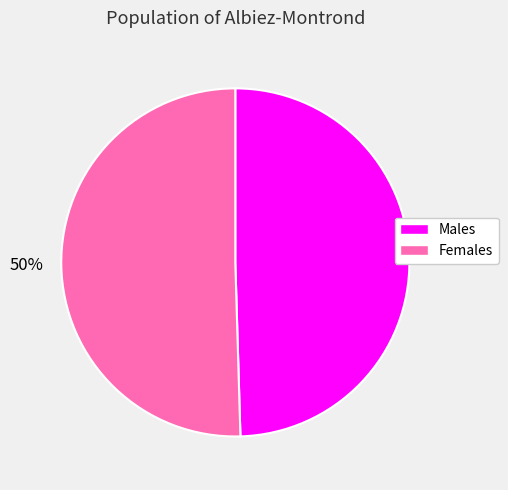

How many slices are in this pie chart?

2